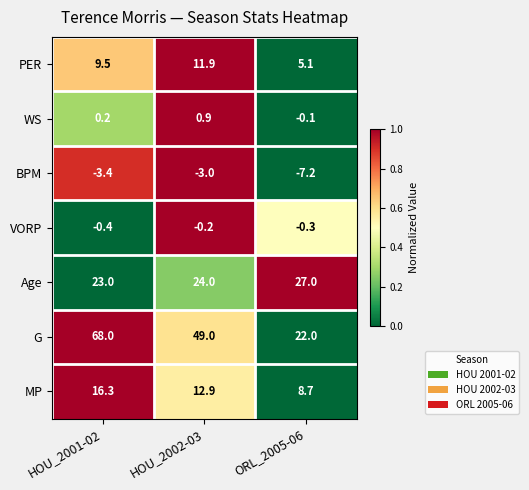

True or false: BPM has a value of -7.2 at ORL_2005-06.

True